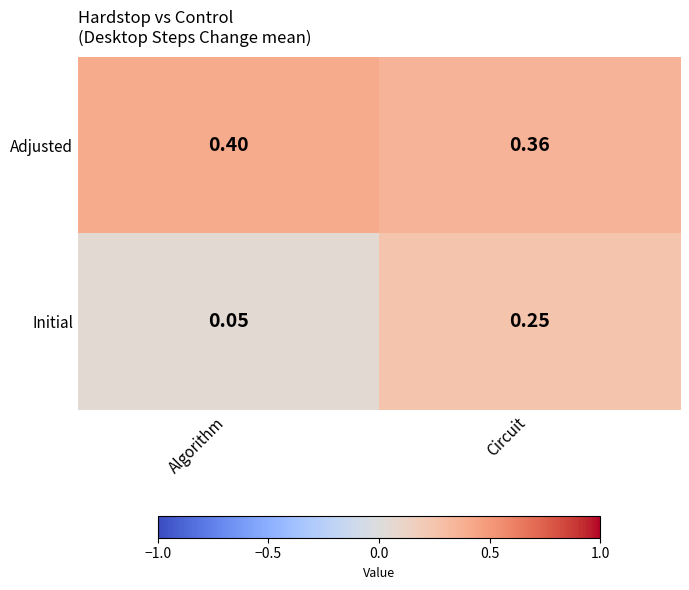

Which series has the widest spread of values?

Initial